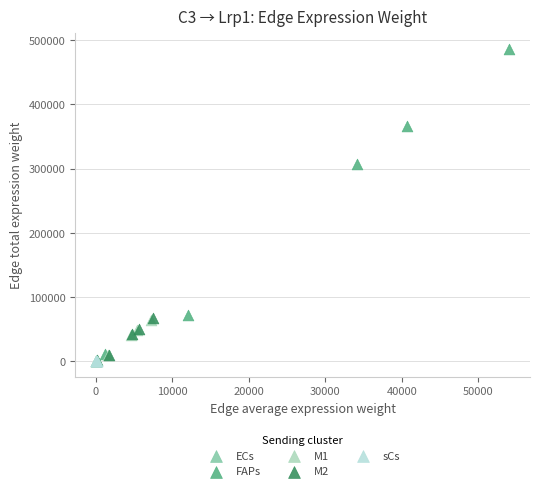

Which series contains the highest Y value?

FAPs